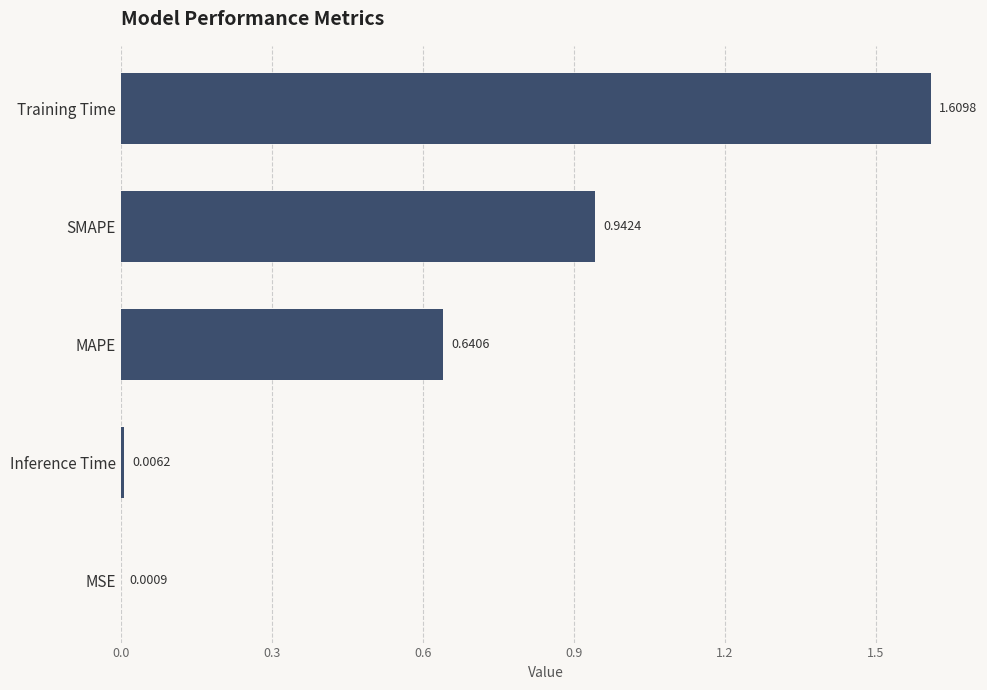

Which label corresponds to the largest value in the chart?

Training Time